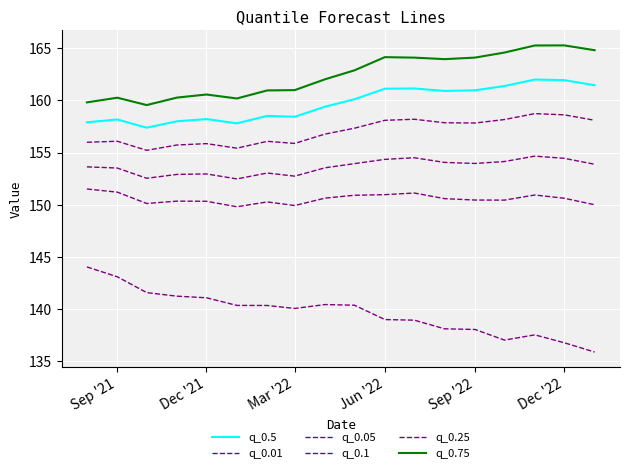

Is this an area chart (filled region under the line)?

No